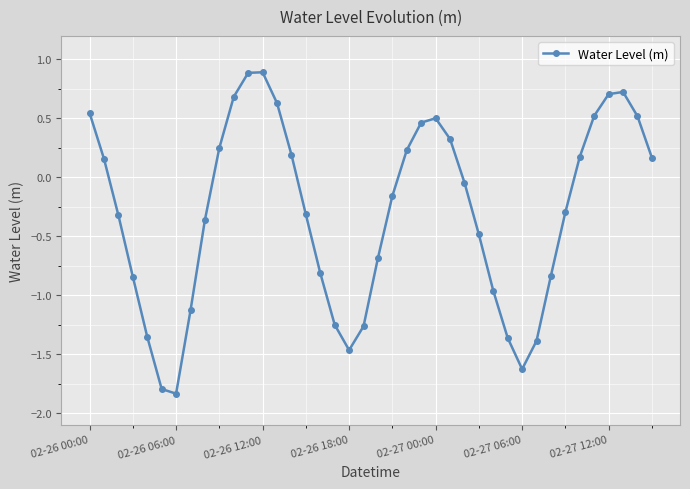

How many points are higher than both their immediate neighbors (excluding endpoints)?

3